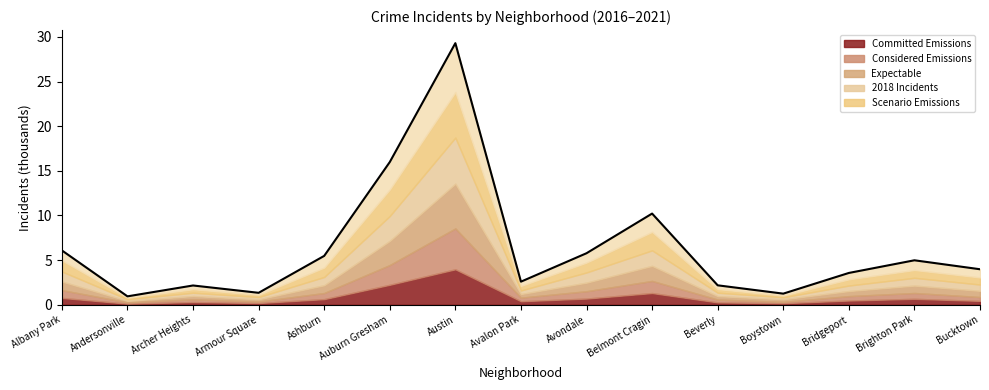

What is the ratio of the value at Andersonville to the value at Boystown?

0.8